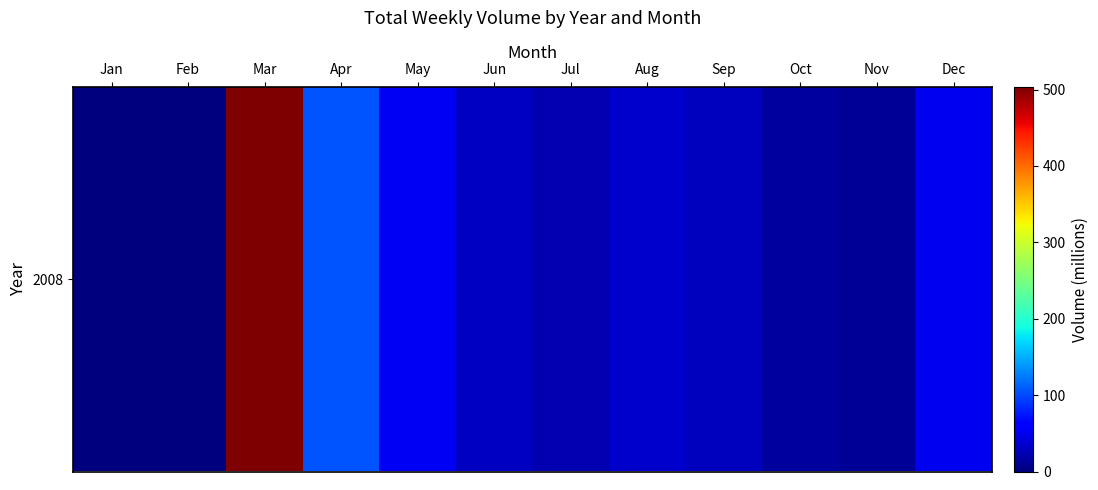

Read the value at Sep.

27.6